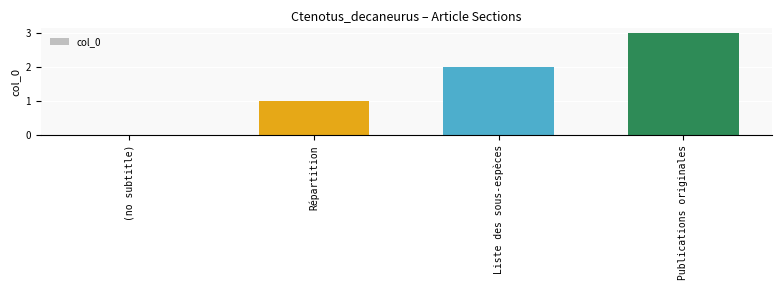

The chart shows a value of 2 at Liste des sous-espèces. True or false?

True